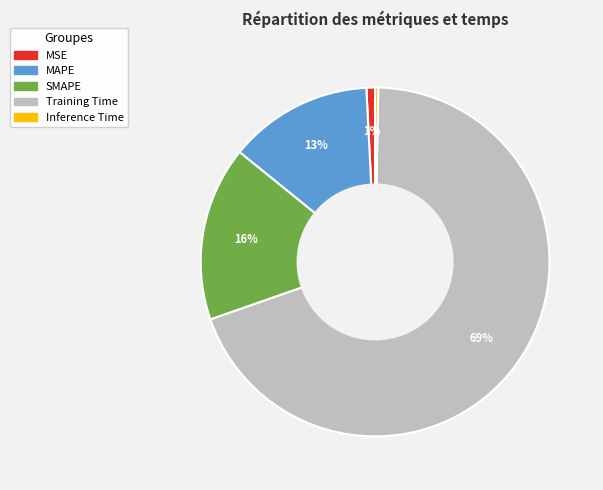

To the nearest percent, what is the average slice percentage?

20%